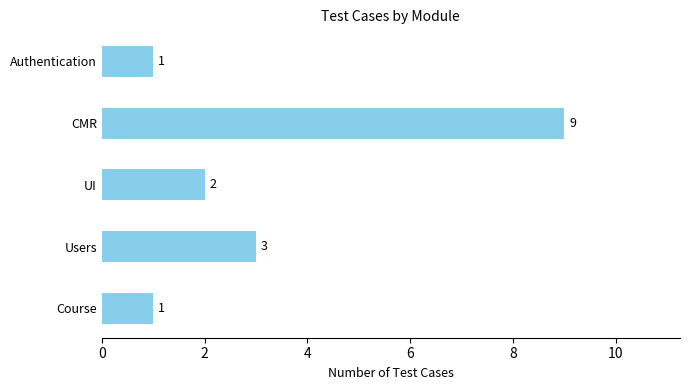

True or false: the data shows 3 at Users.

True